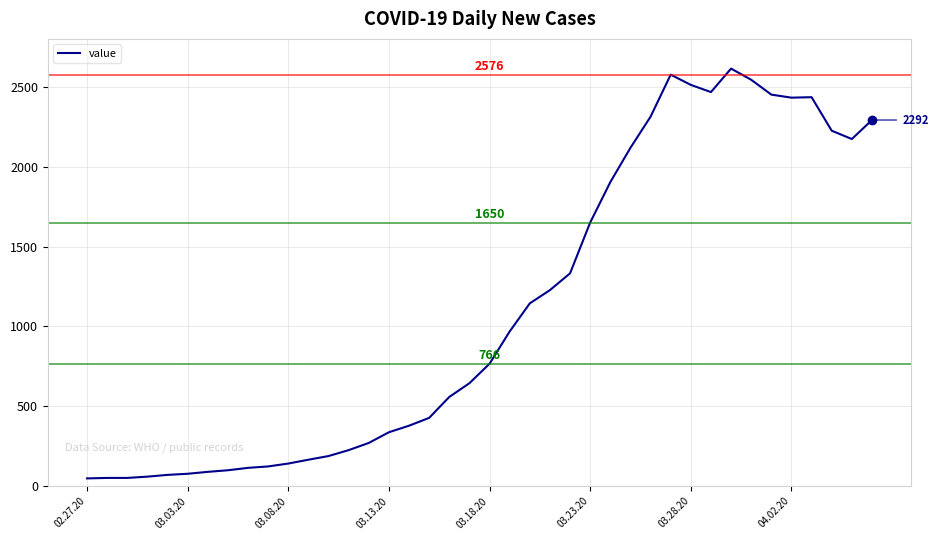

What is the difference between the maximum and minimum values?

2566